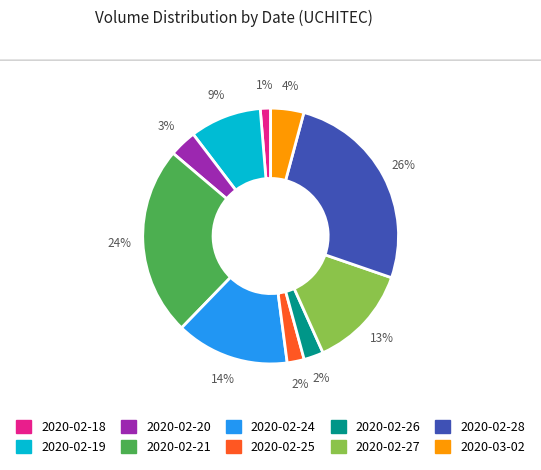

Does any single category account for the majority?

No